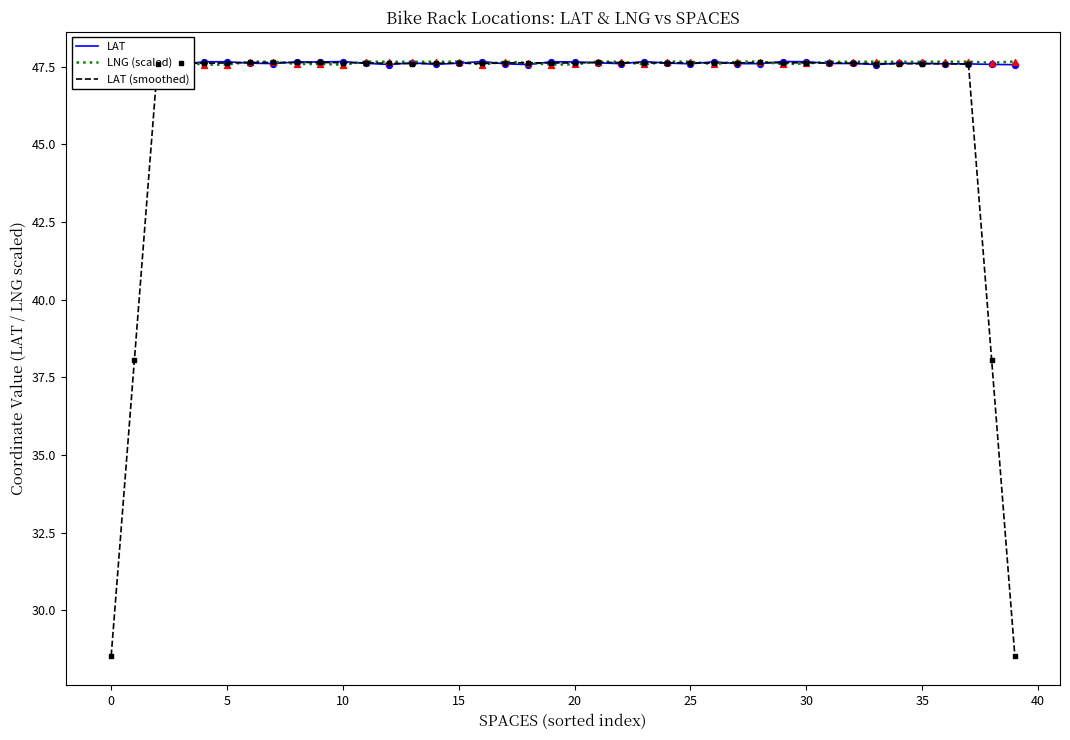

Which series has the widest spread of values?

LAT (smoothed)